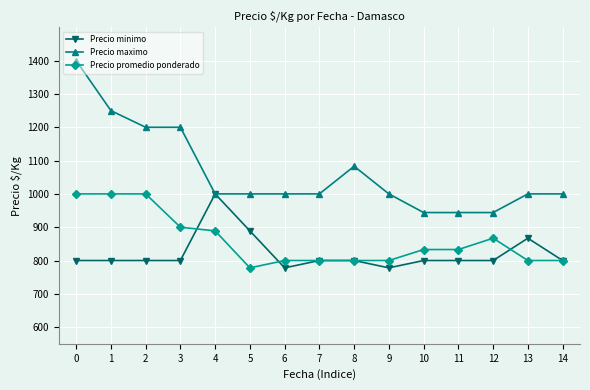

Which series has the widest spread of values?

Precio maximo